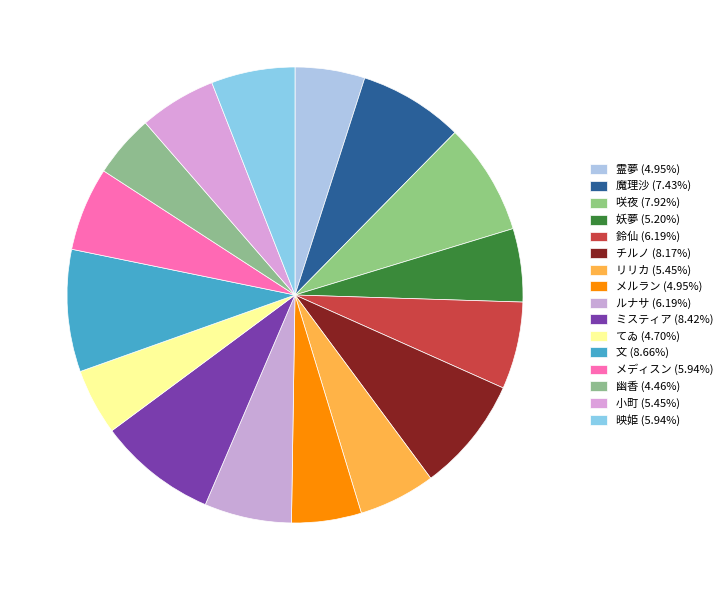

How many segments does this pie chart have?

16